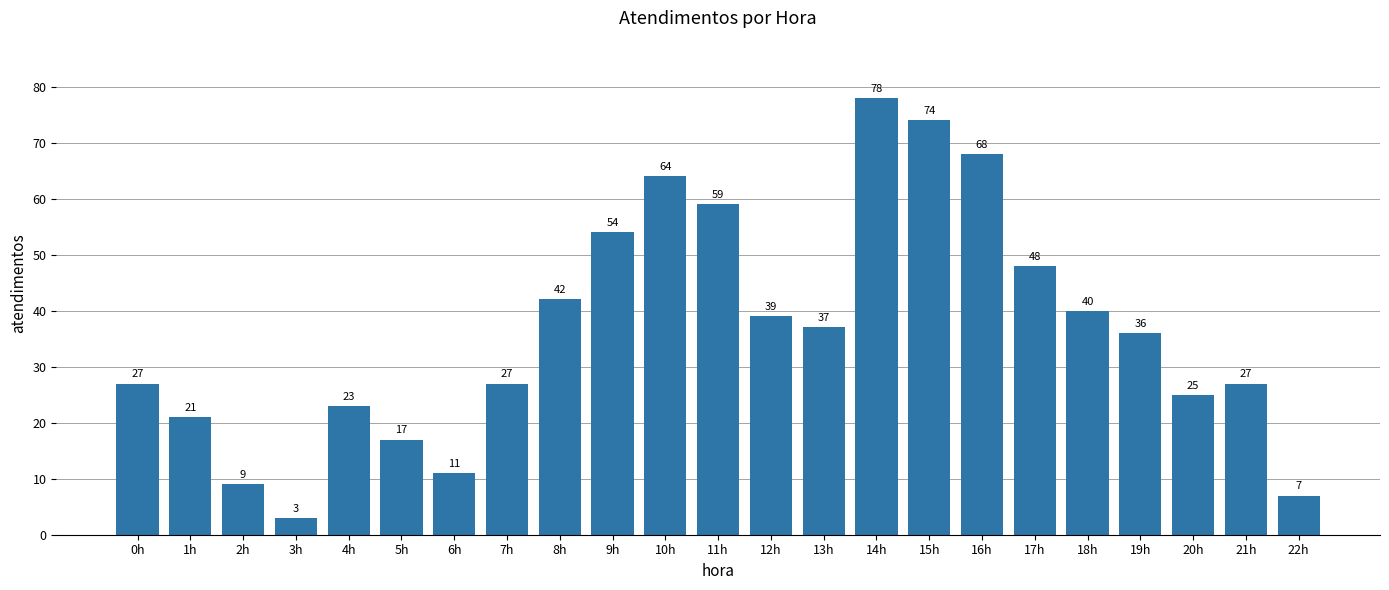

What is the sum of the values at 1h and 16h?

89